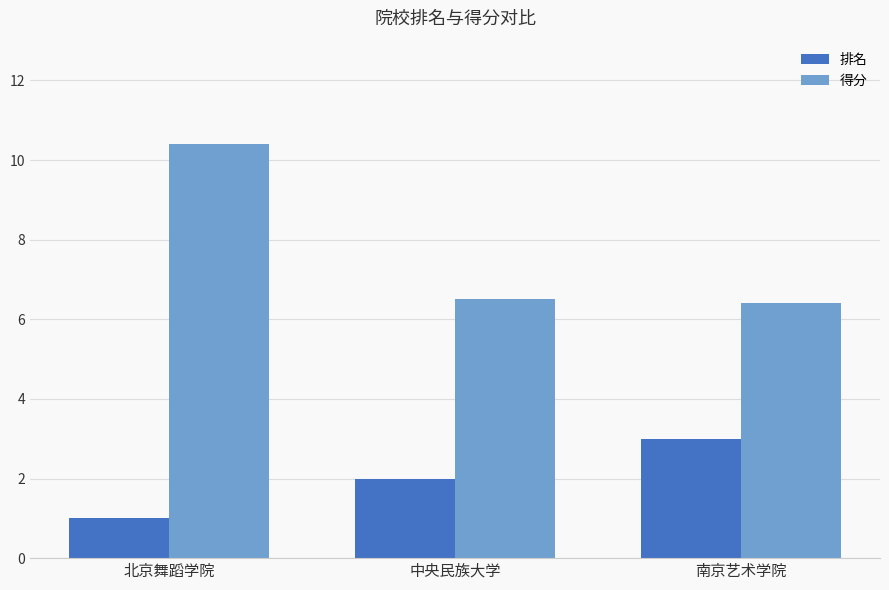

Is it true that 得分 equals 10.8 at 中央民族大学?

False